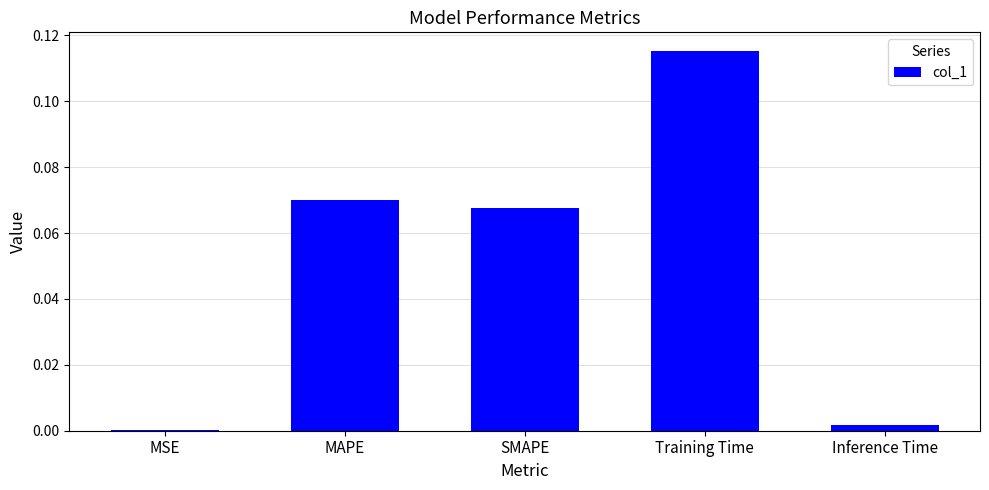

Which category has the highest value across all series?

Training Time